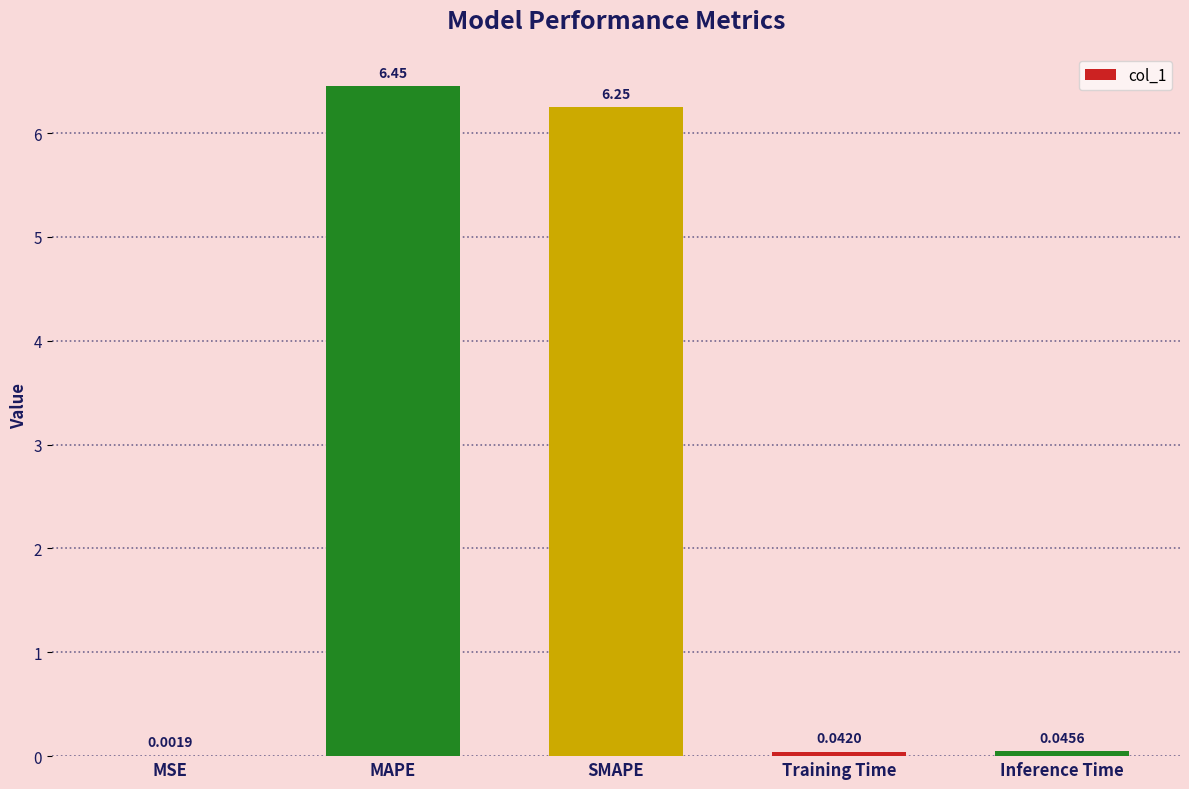

Are the bars grouped side by side (vs. stacked)?

No